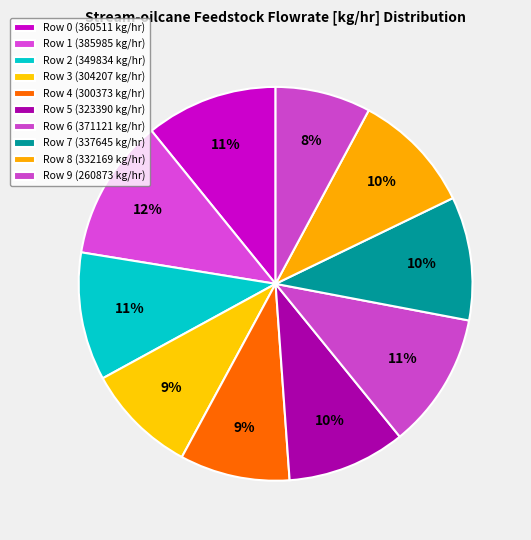

To the nearest percent, what portion does Row 1 represent?

12%